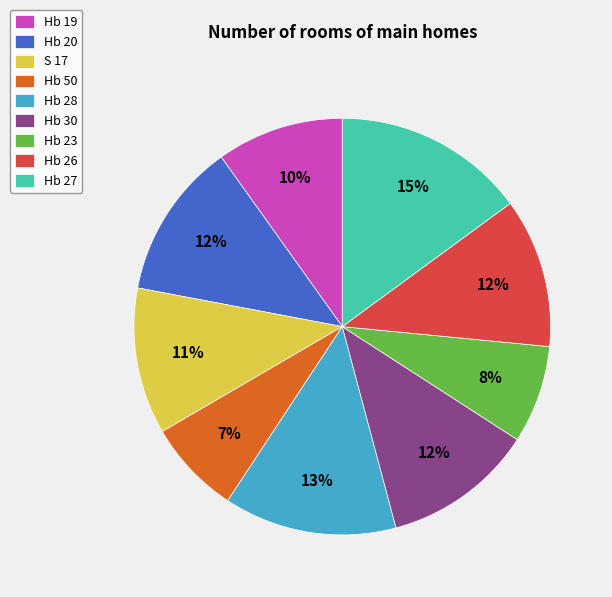

What is the largest slice in the pie chart?

Hb 27